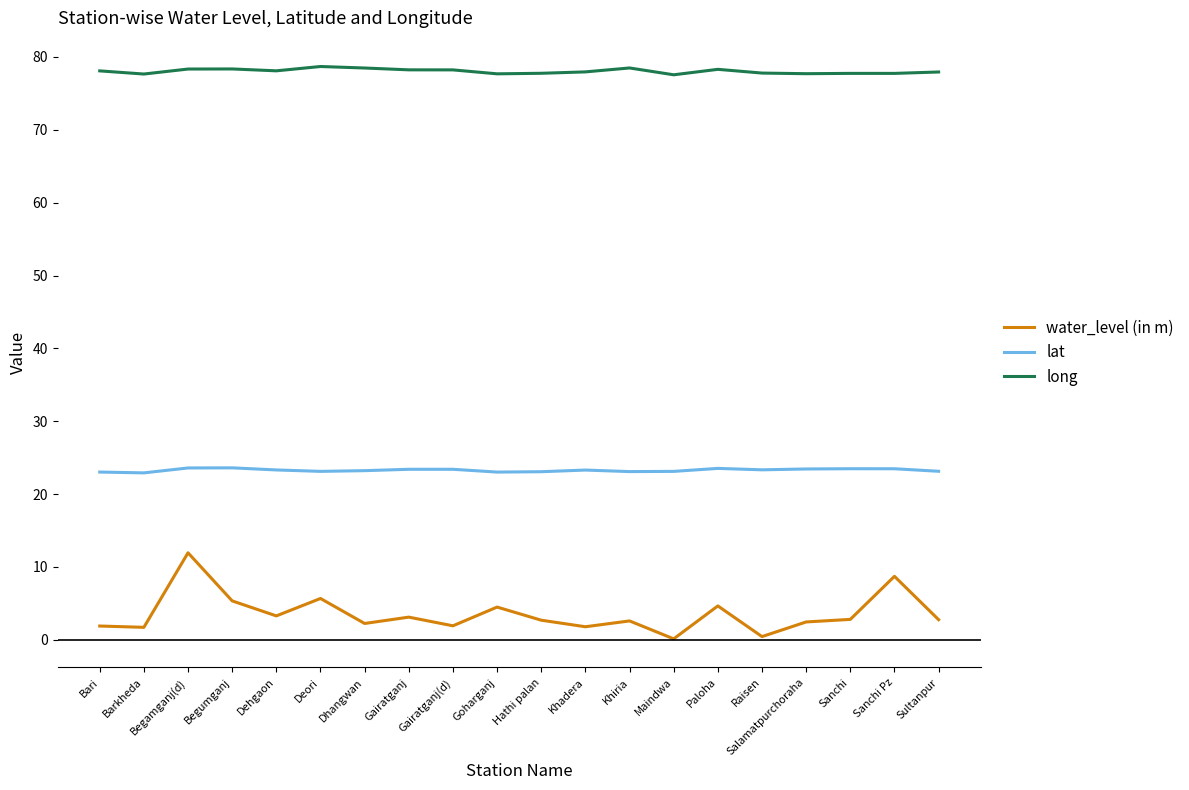

What value does the long series have at Khadera?

77.9